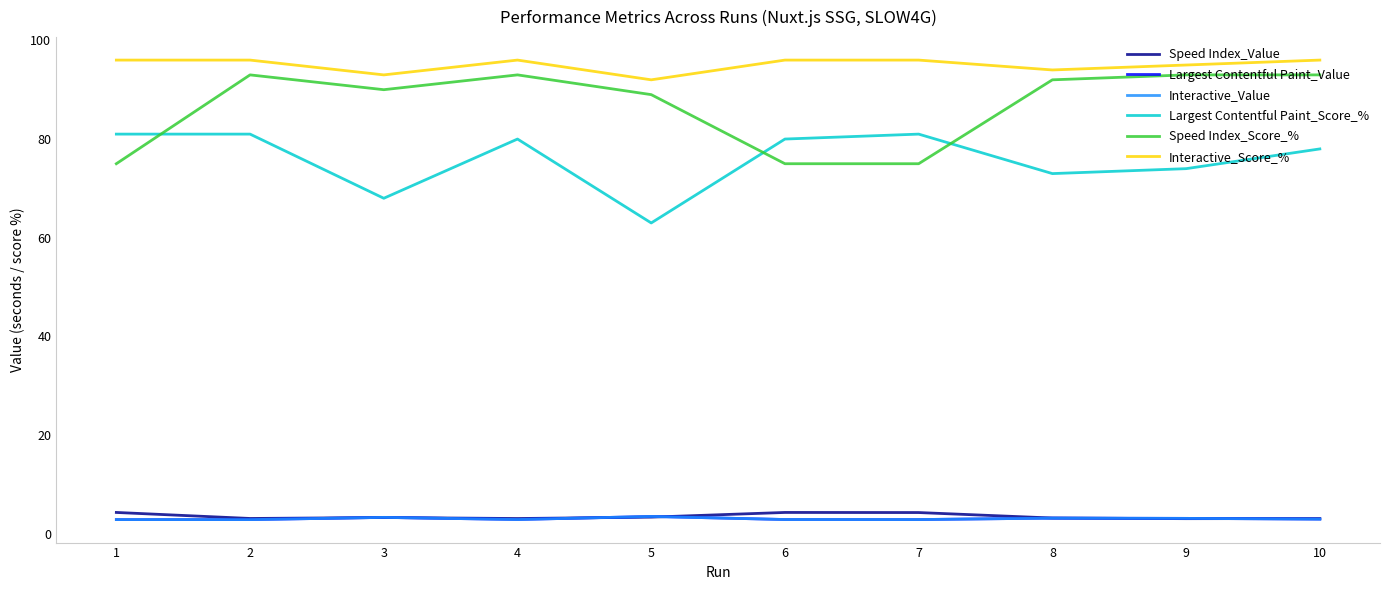

Does the chart have visible grid lines?

No